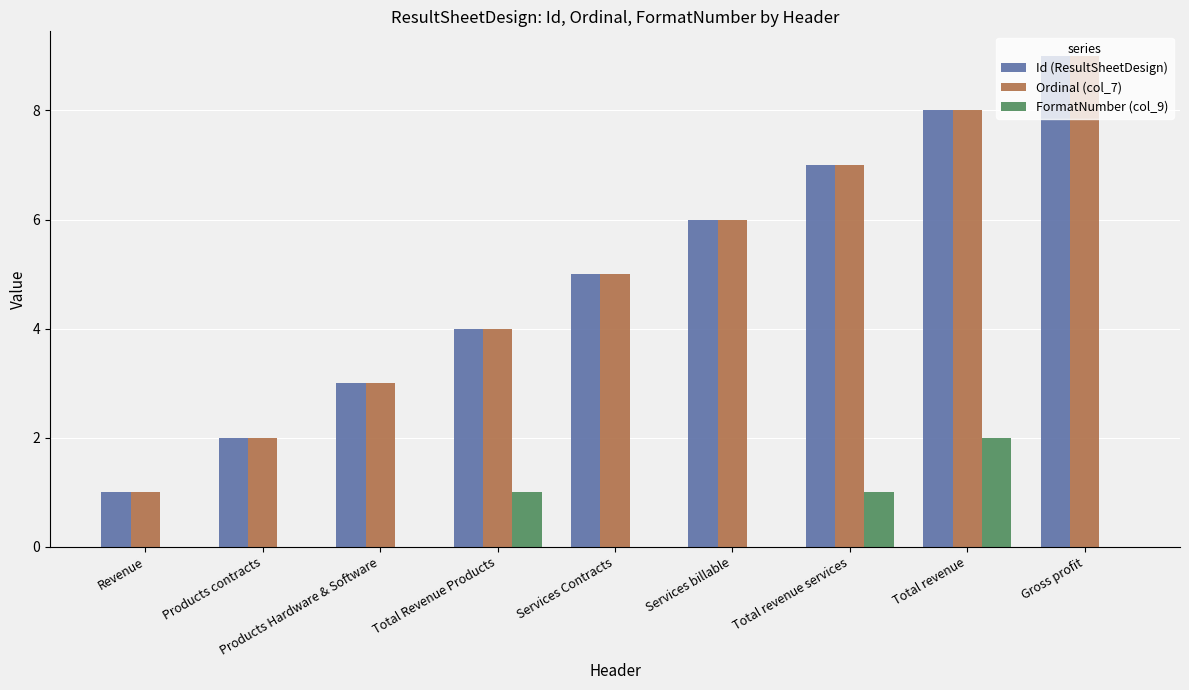

What is the maximum value for Id (ResultSheetDesign)?

9